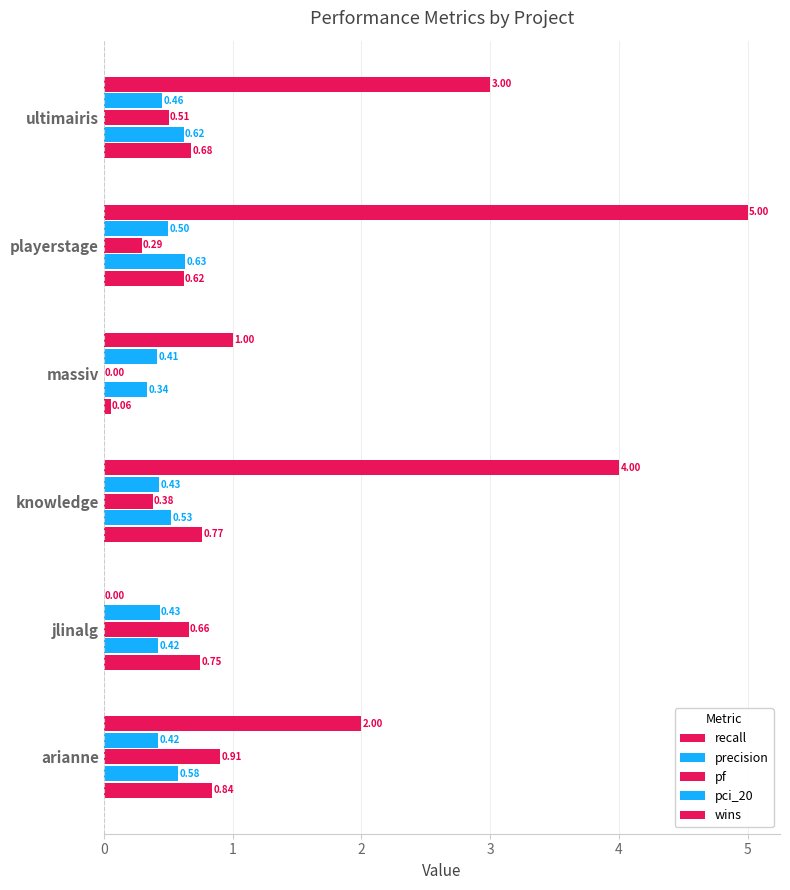

Count the number of data series in this chart.

5